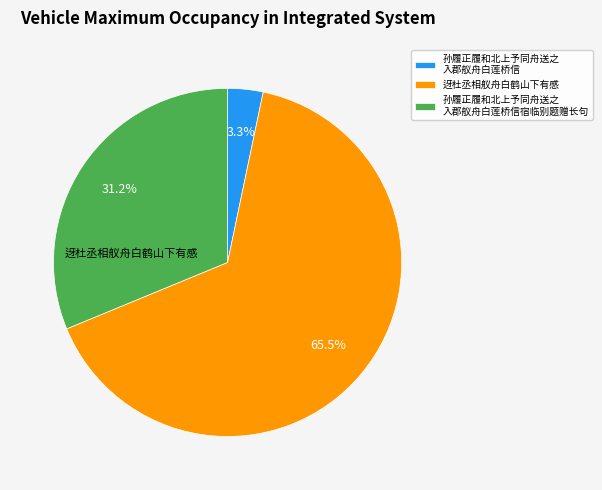

Combined, what portion of the pie is 迓杜丞相舣舟白鹤山下有感 and 孙履正履和北上予同舟送之 入郡舣舟白莲桥信?

68.8%